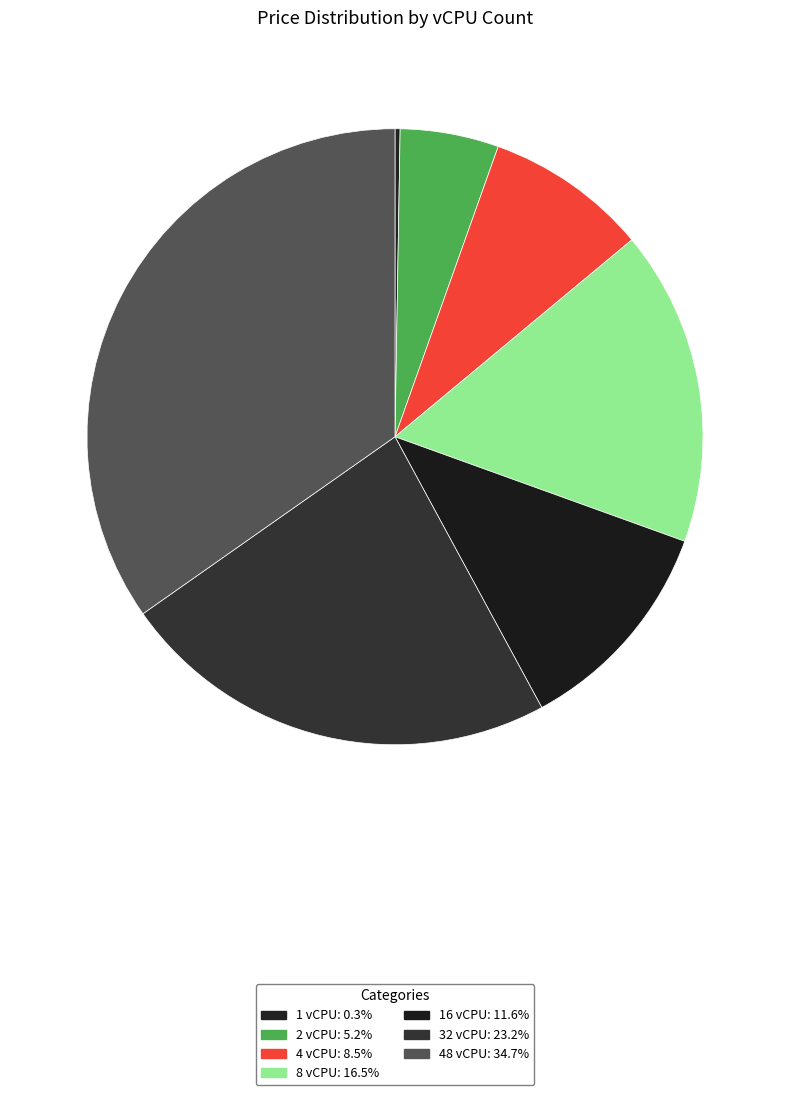

What percentage is the 2 vCPU slice, to the nearest percent?

5%